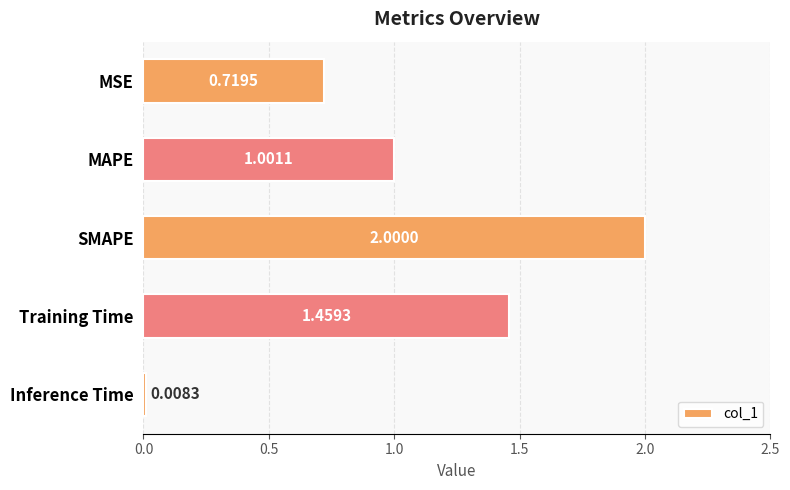

How many categories are shown in the chart?

5